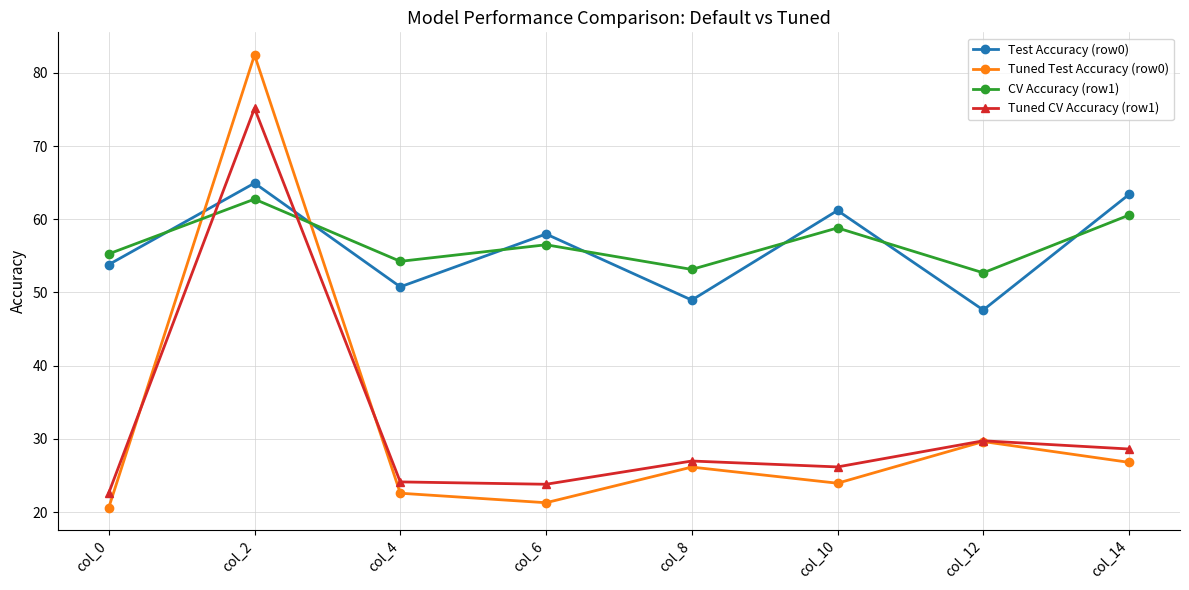

At which category is the sum across all series the highest?

col_2